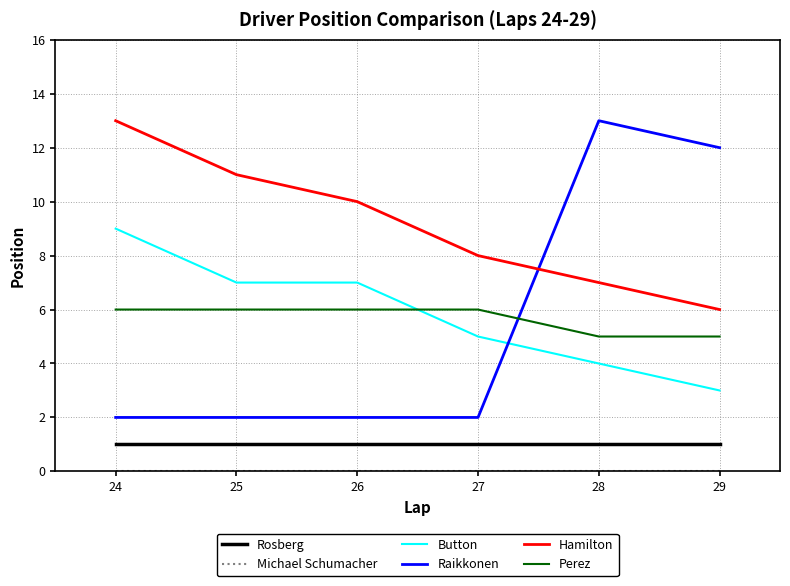

True or false: Hamilton and Perez intersect in this chart.

False